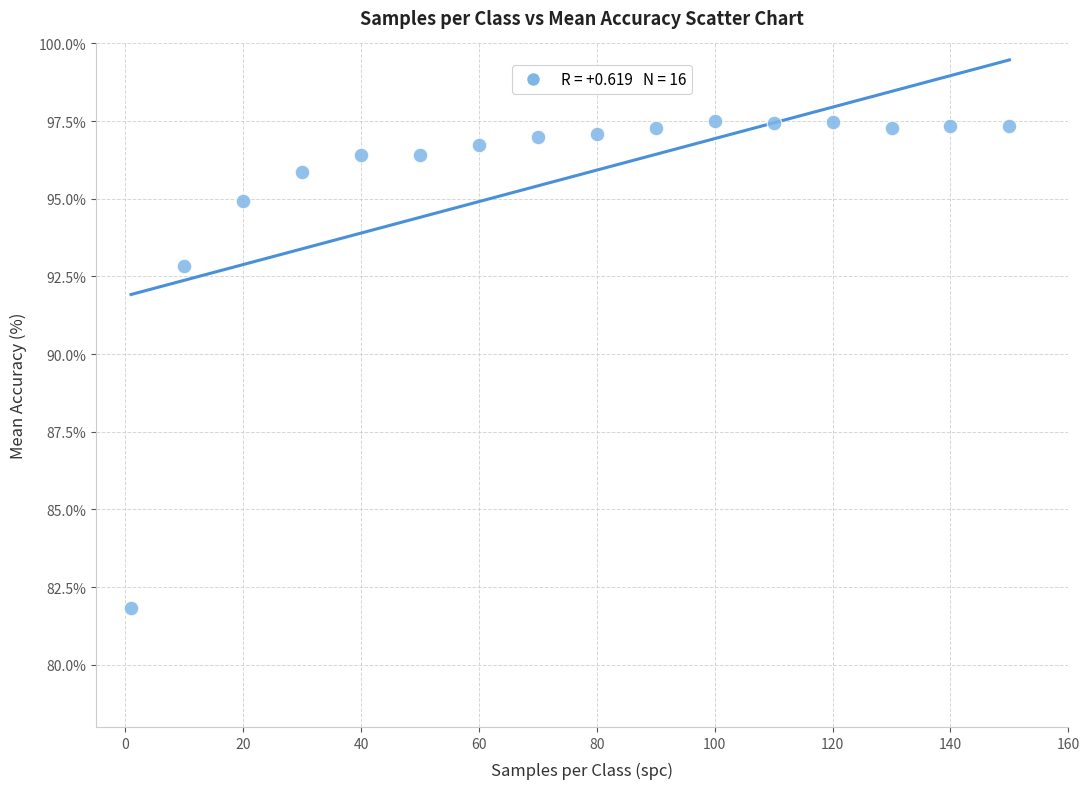

What is the range of Y values (max minus min)?

15.7